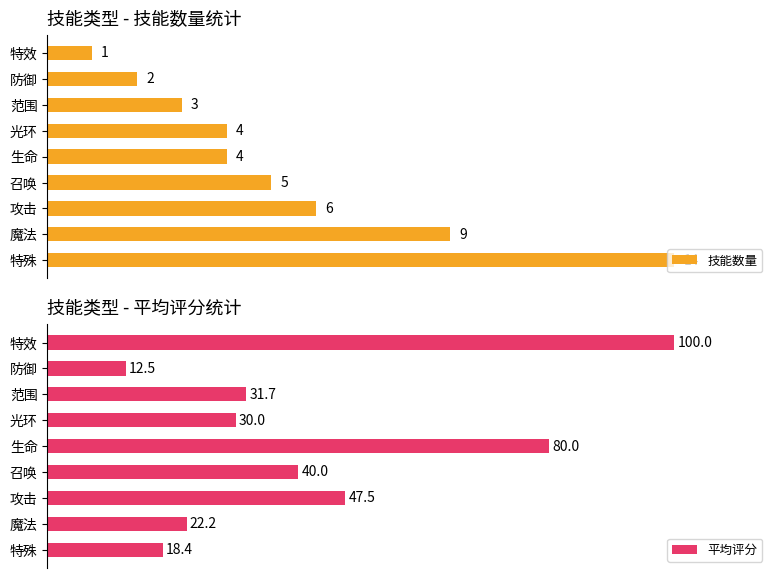

What is the smallest value displayed?

1.0